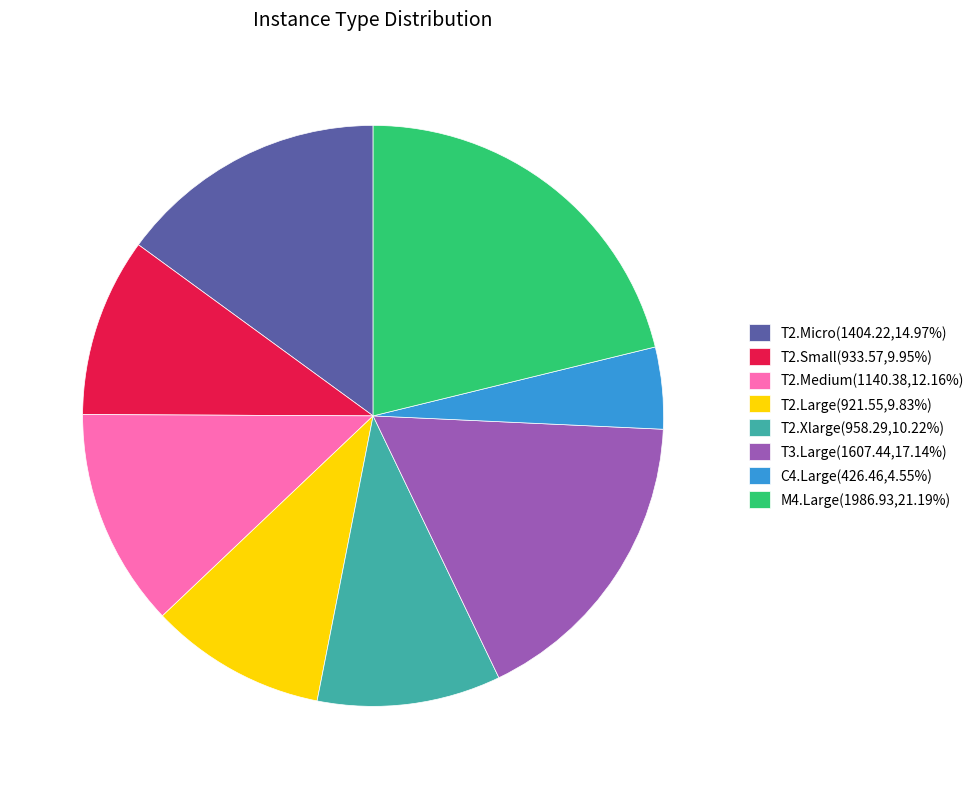

What is the ratio of the value at M4.Large to the value at T2.Medium?

1.7